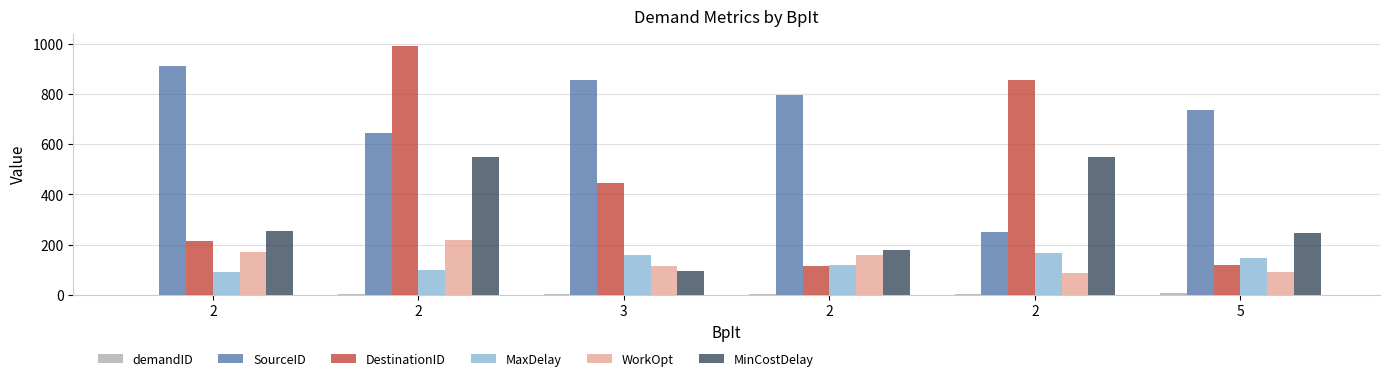

Between 2 and 3, which series saw the biggest shift?

DestinationID